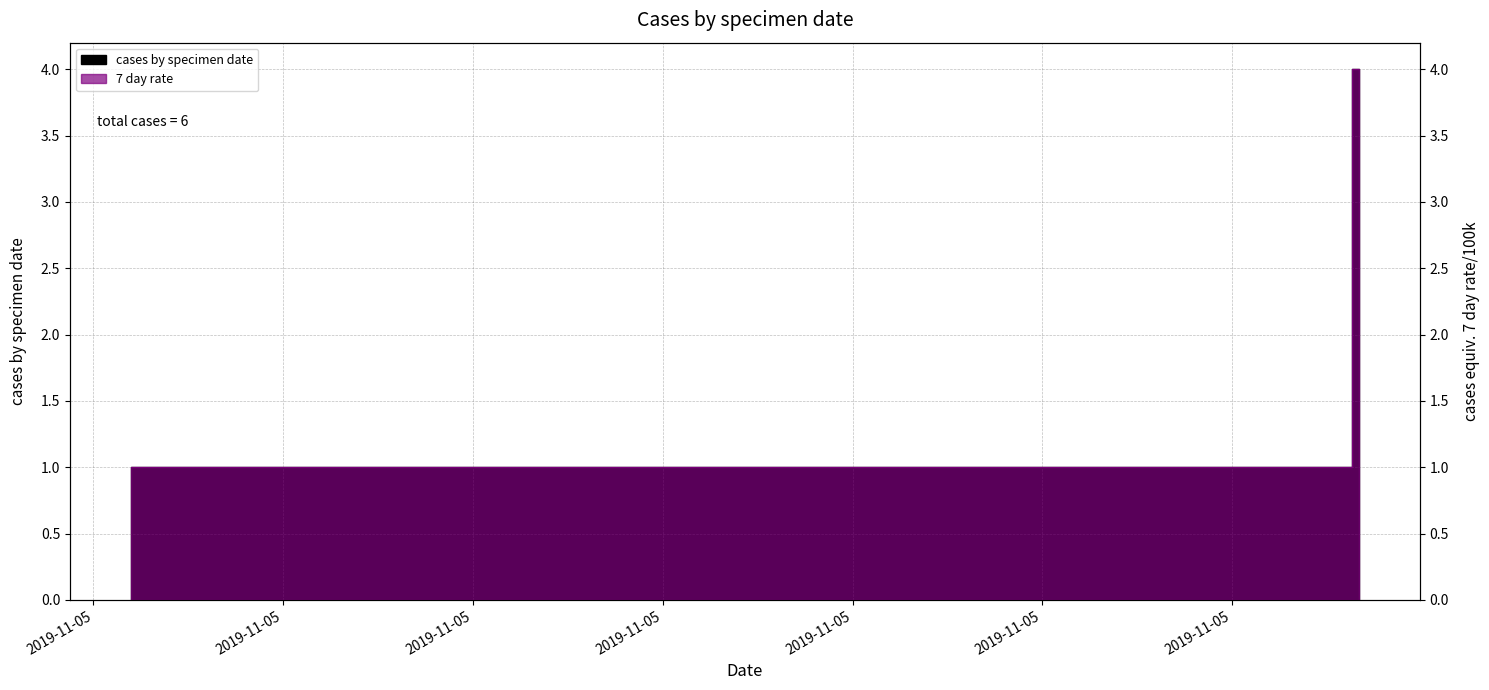

Which series has the largest range (max minus min)?

cases by specimen date